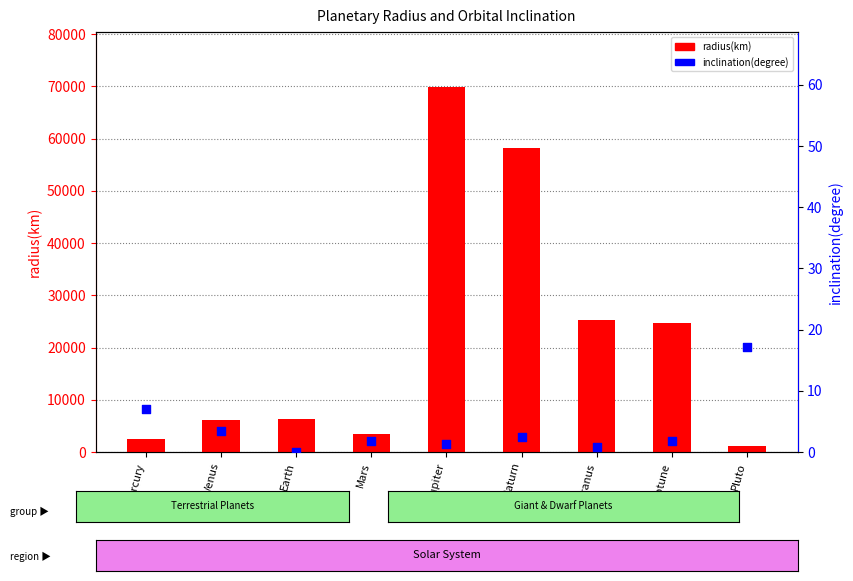

Which series has the largest Y range (max minus min)?

radius(km)